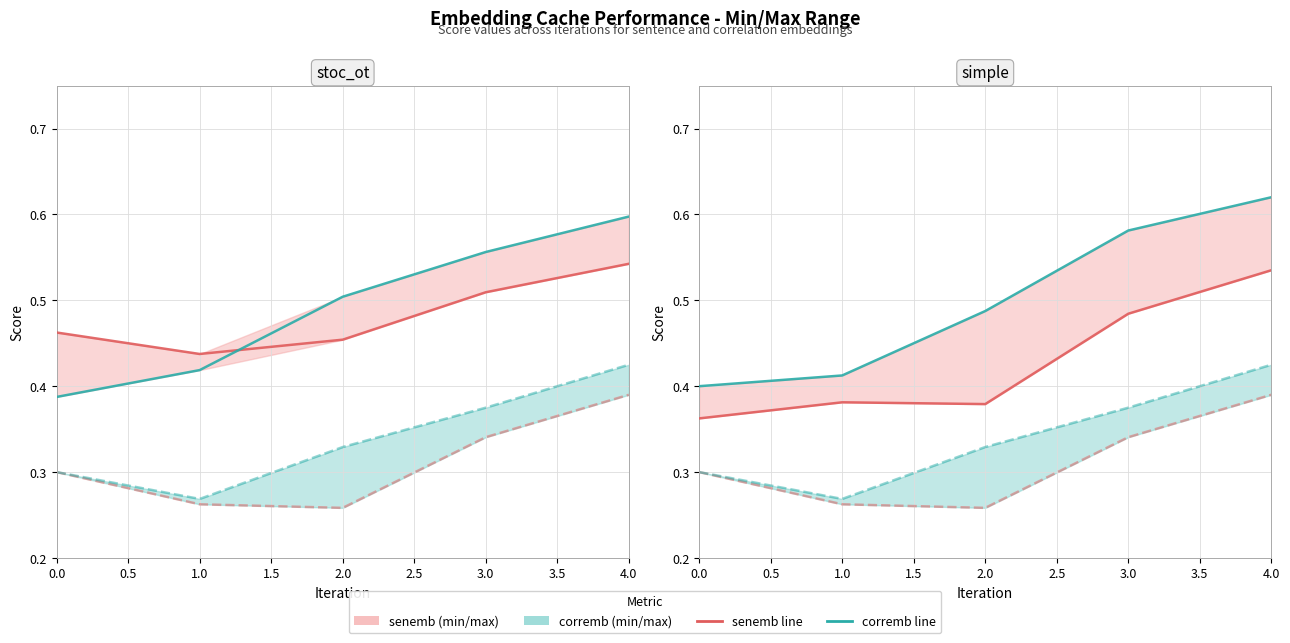

What is the highest value of the simple_proc_corremb_nn_cache series?

0.6